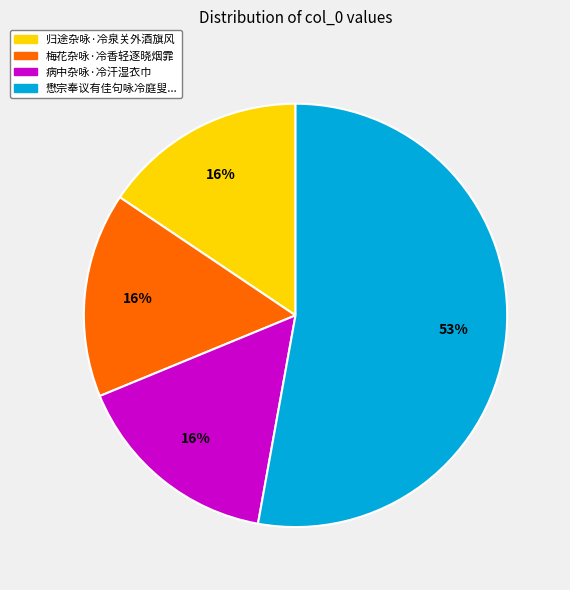

To the nearest percent, what percentage of the pie is 归途杂咏·冷泉关外酒旗风?

16%